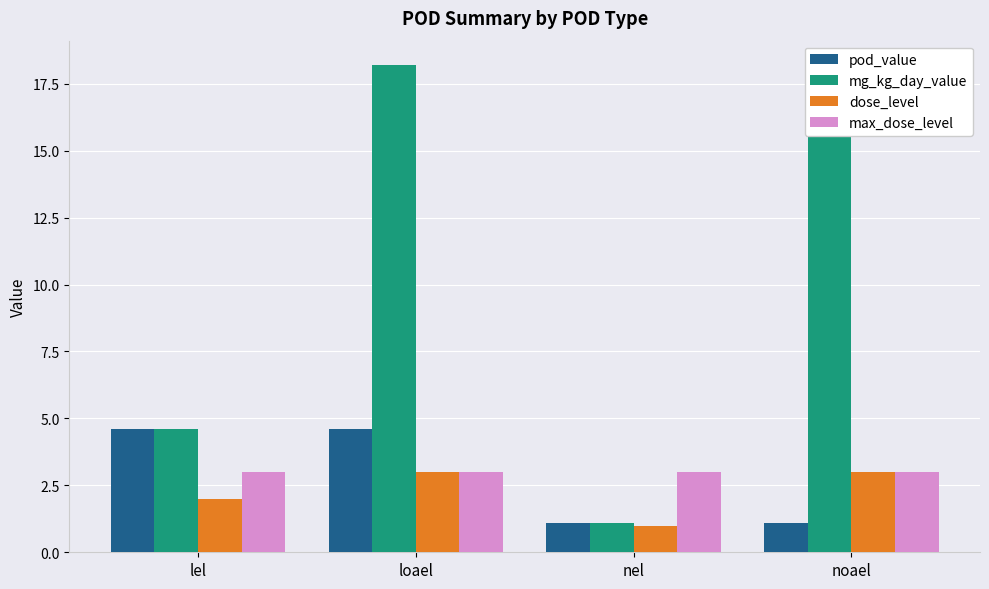

What is the difference between the second highest and minimum values in the dose_level series?

2.0